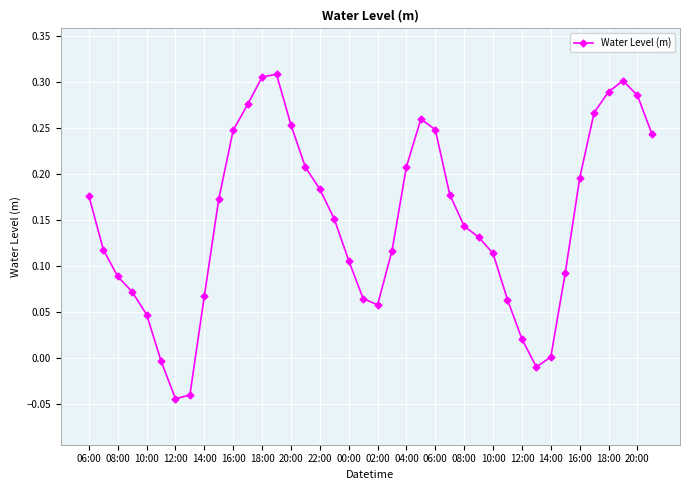

Does the chart display data point markers on the line(s)?

Yes